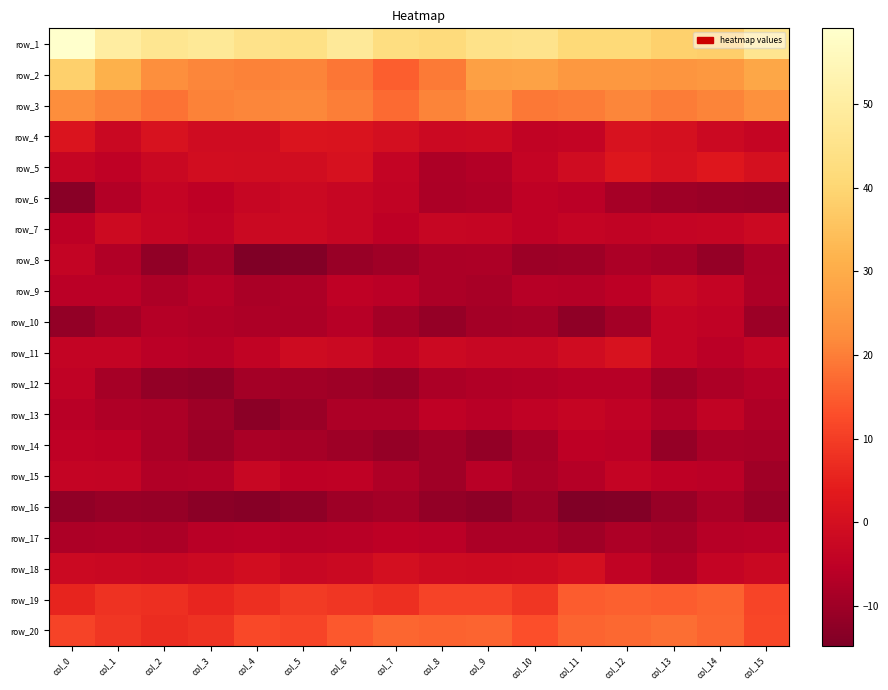

The row_7 series shows -11.9 at col_8. True or false?

False